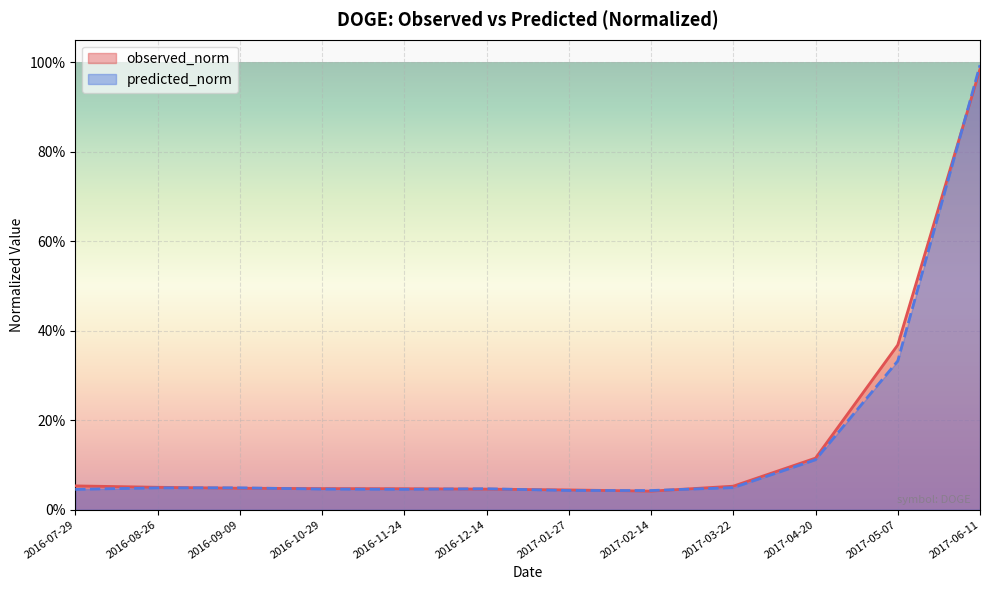

Rank the series by their average value, from highest to lowest.

observed_norm, predicted_norm